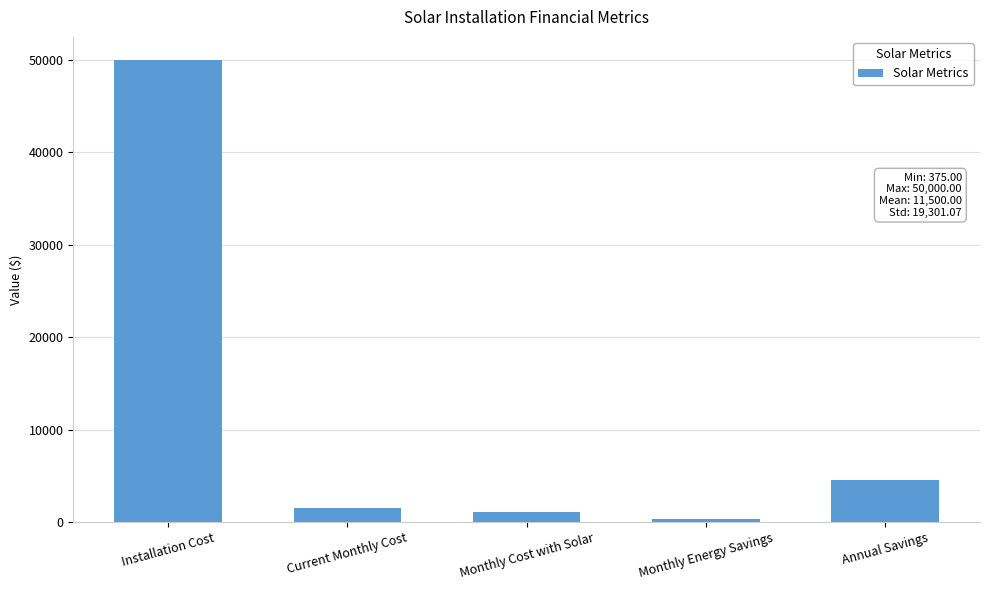

Does the chart contain stacked bars?

No